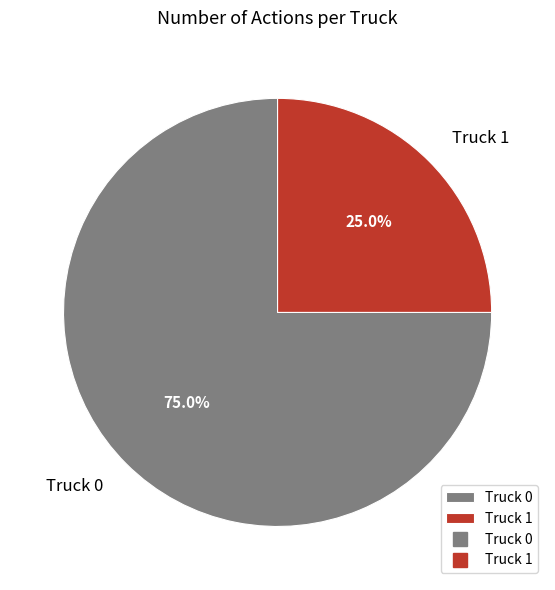

To the nearest percent, what percentage of the pie is Truck 1?

25%